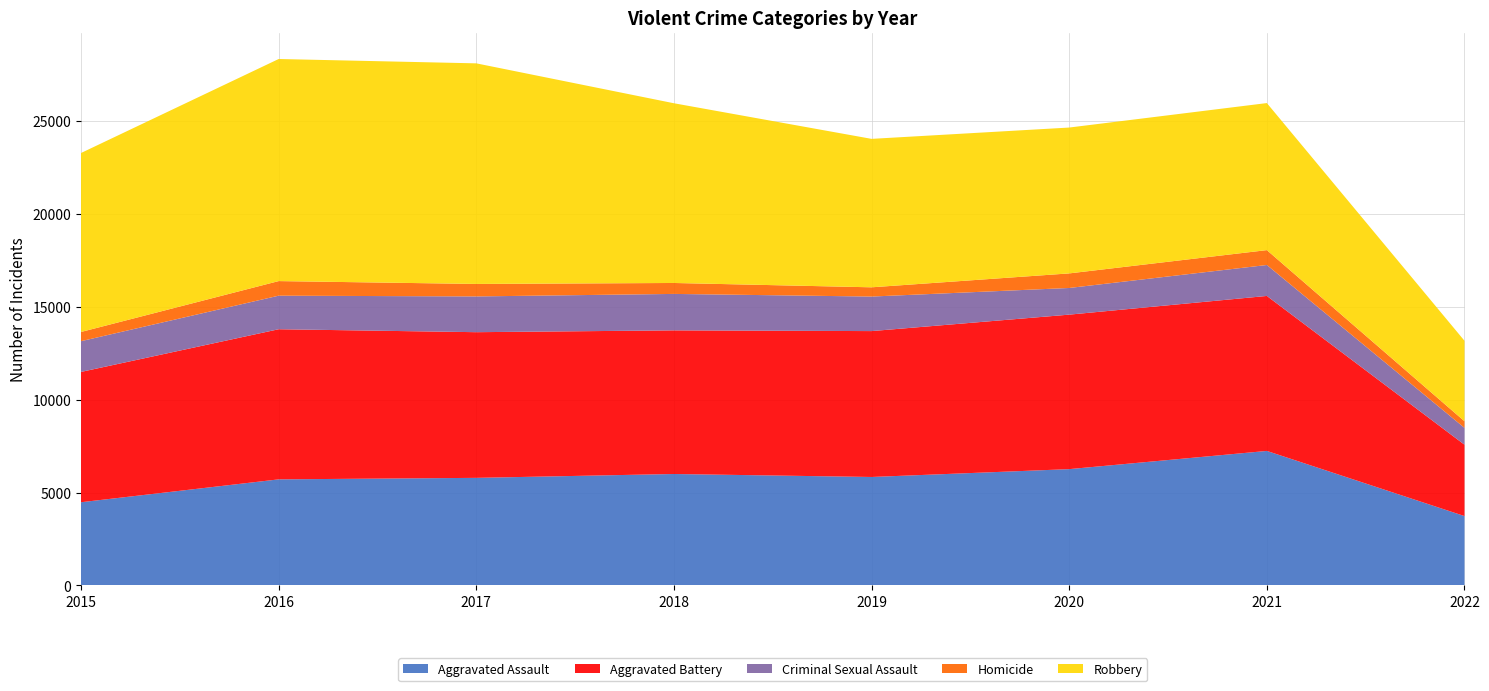

Reading left to right, what are all the values shown in this chart?

Aggravated Assault: 2015=4480	2016=5712	2017=5793	2018=6001	2019=5840	2020=6263	2021=7243	2022=3735
Aggravated Battery: 2015=7018	2016=8085	2017=7845	2018=7735	2019=7857	2020=8320	2021=8347	2022=3843
Criminal Sexual Assault: 2015=1656	2016=1807	2017=1926	2018=1963	2019=1860	2020=1436	2021=1667	2022=907
Homicide: 2015=496	2016=786	2017=672	2018=589	2019=498	2020=785	2021=801	2022=357
Robbery: 2015=9638	2016=11960	2017=11880	2018=9679	2019=7994	2020=7855	2021=7919	2022=4333